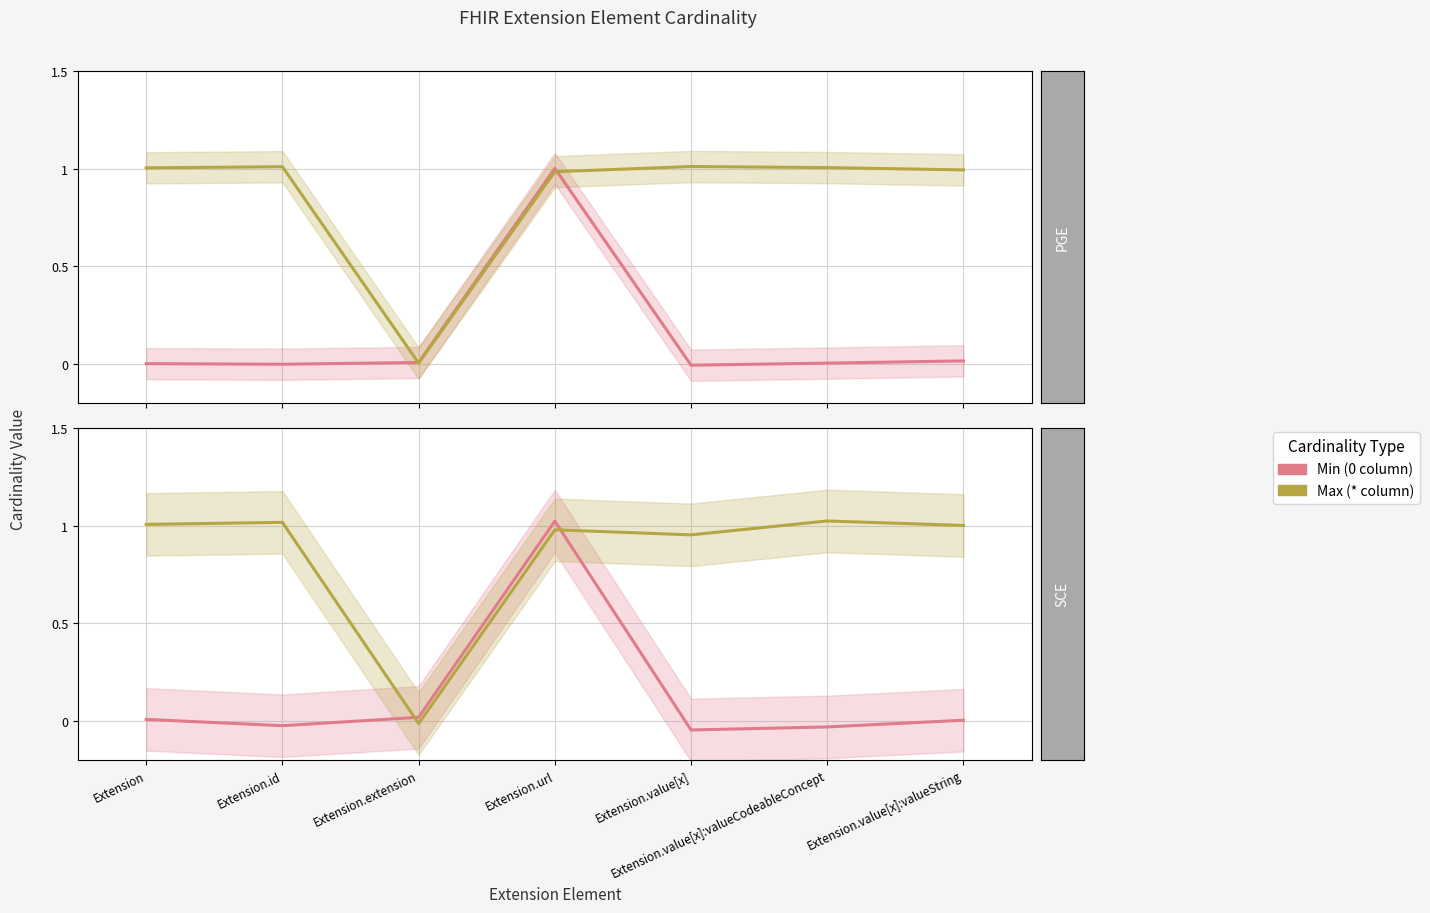

True or false: Max (* column) has more than 0 interior local peaks.

True